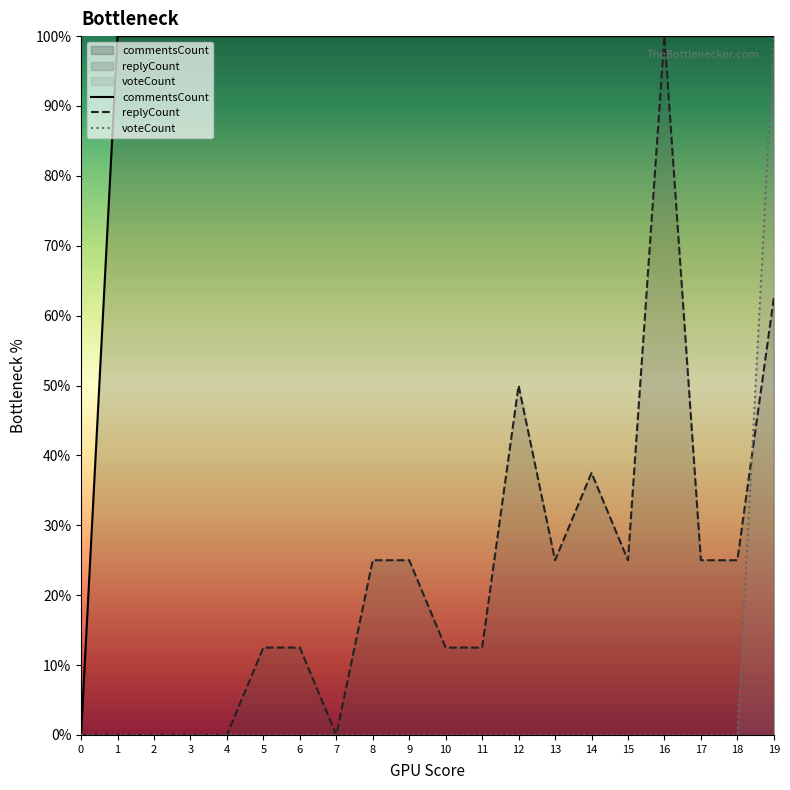

Where does the replyCount series first go above 25?

12